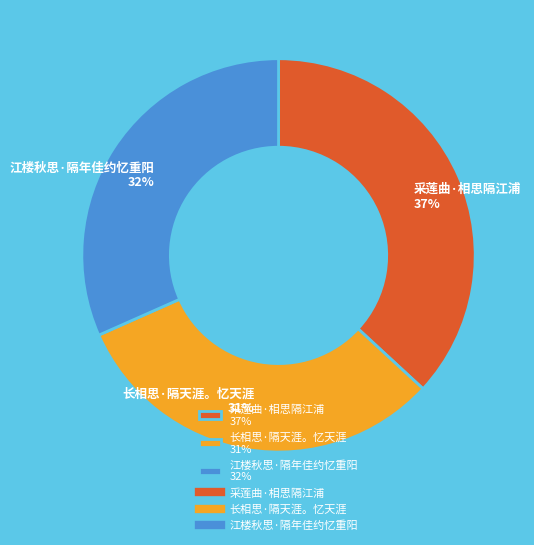

Does any single category account for the majority?

No